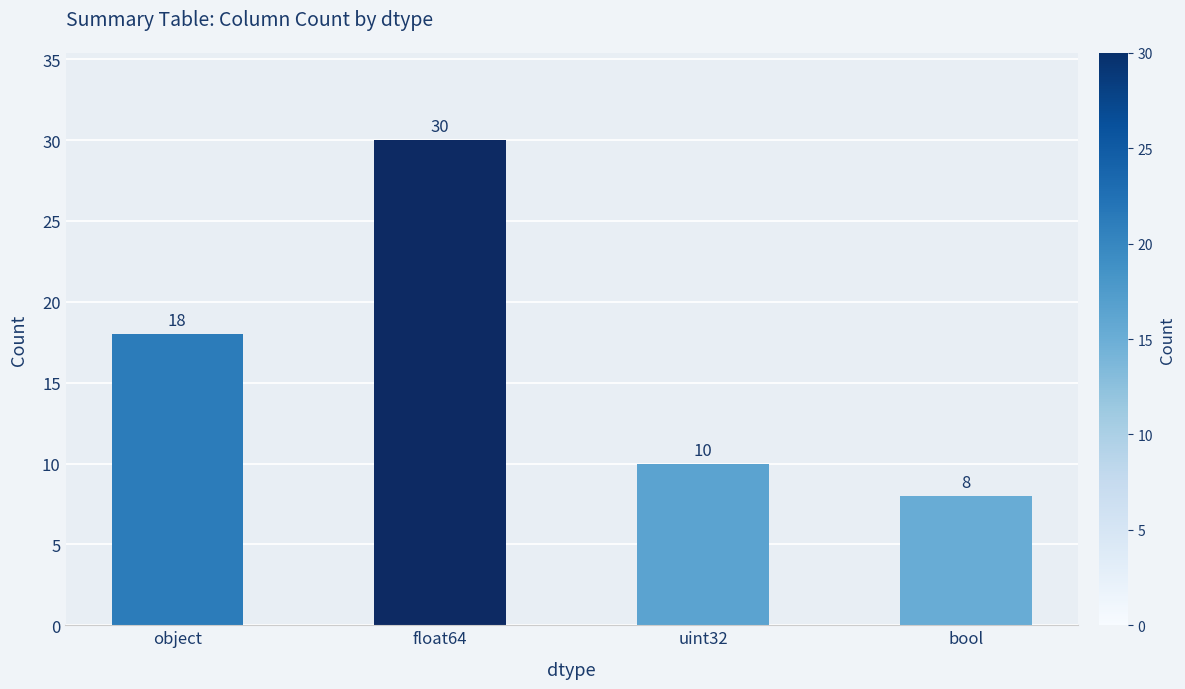

Does the chart contain stacked bars?

No